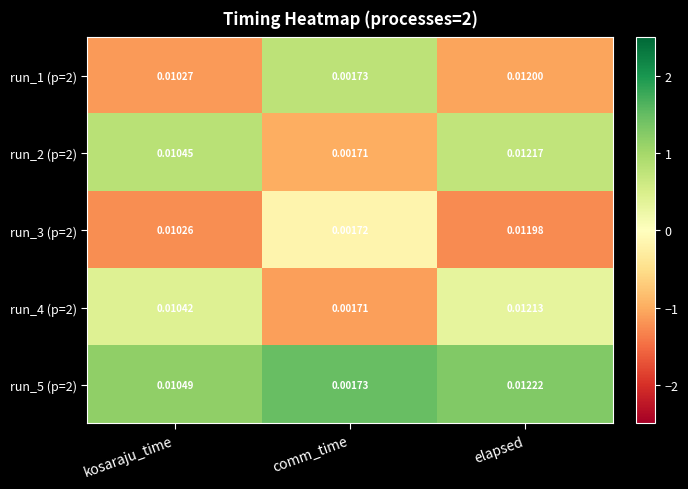

At which label does run_4 (p=2) reach its minimum?

comm_time